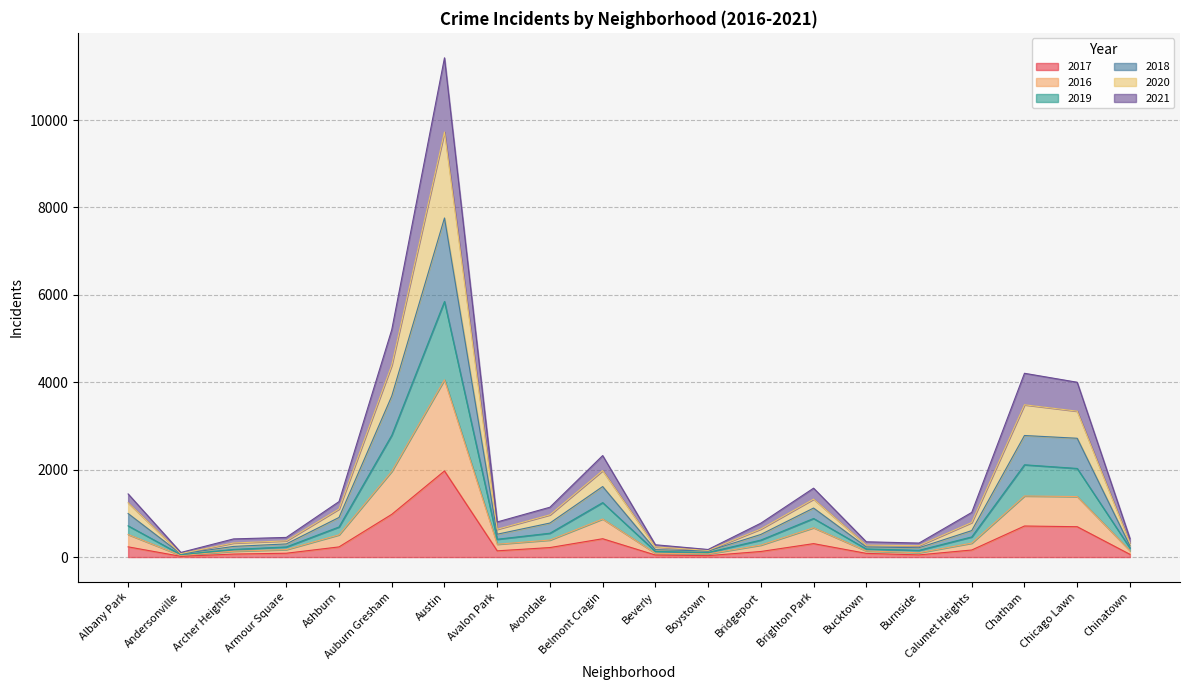

At which label is 2016 closest to 2047?

Auburn Gresham